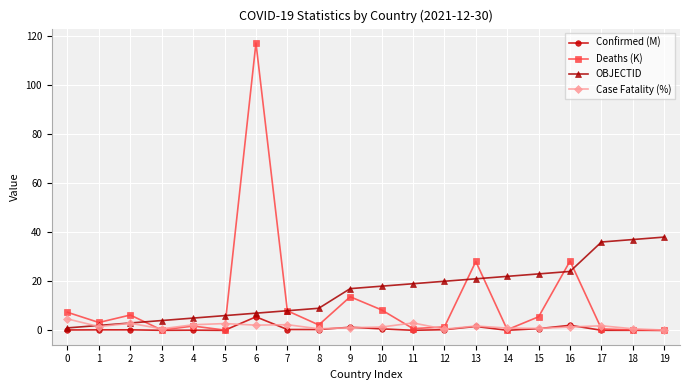

What is the difference between the Case Fatality (%) values at 8 and 15?

0.1